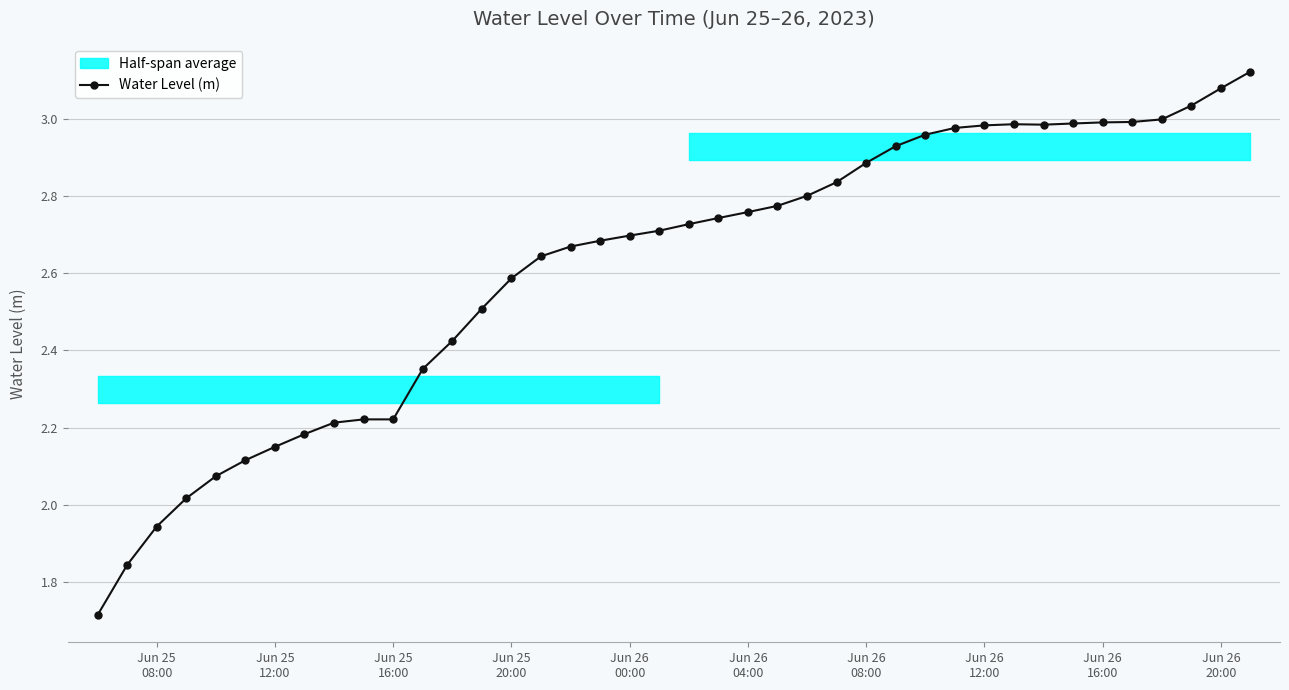

How many values are below 2?

3